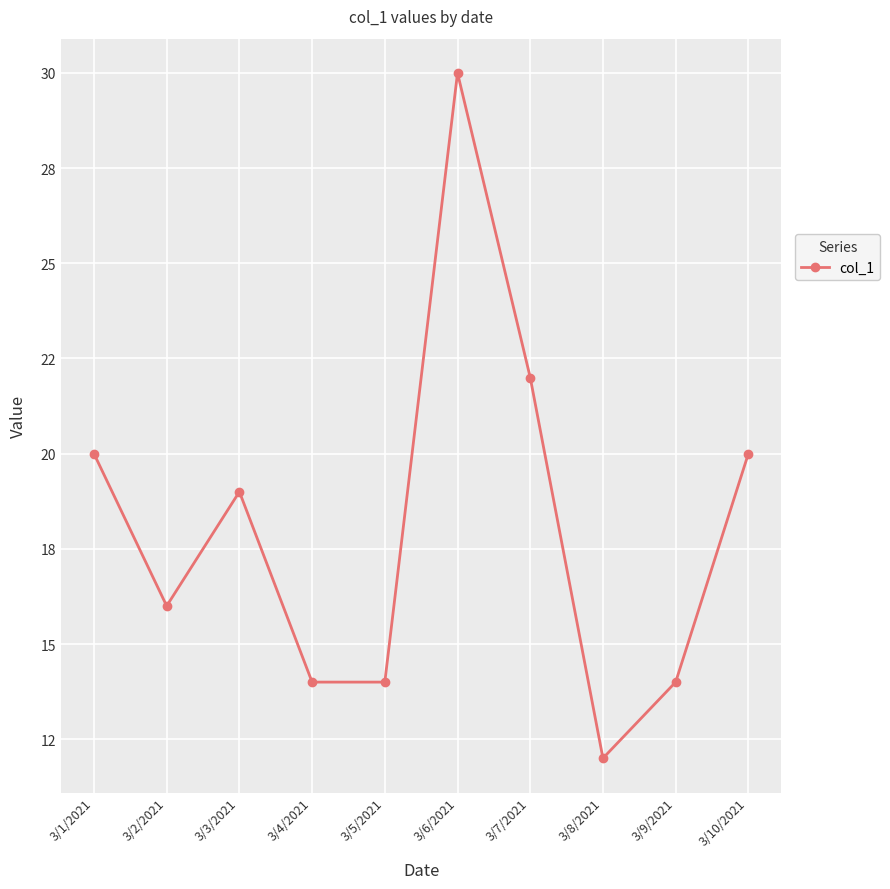

Is this an area chart (filled region under the line)?

No